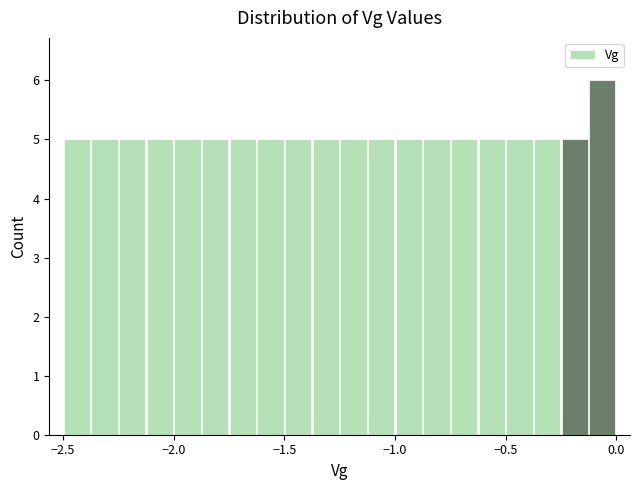

Read against the x-axis, roughly where is the centre of the tallest bar?

-0.05